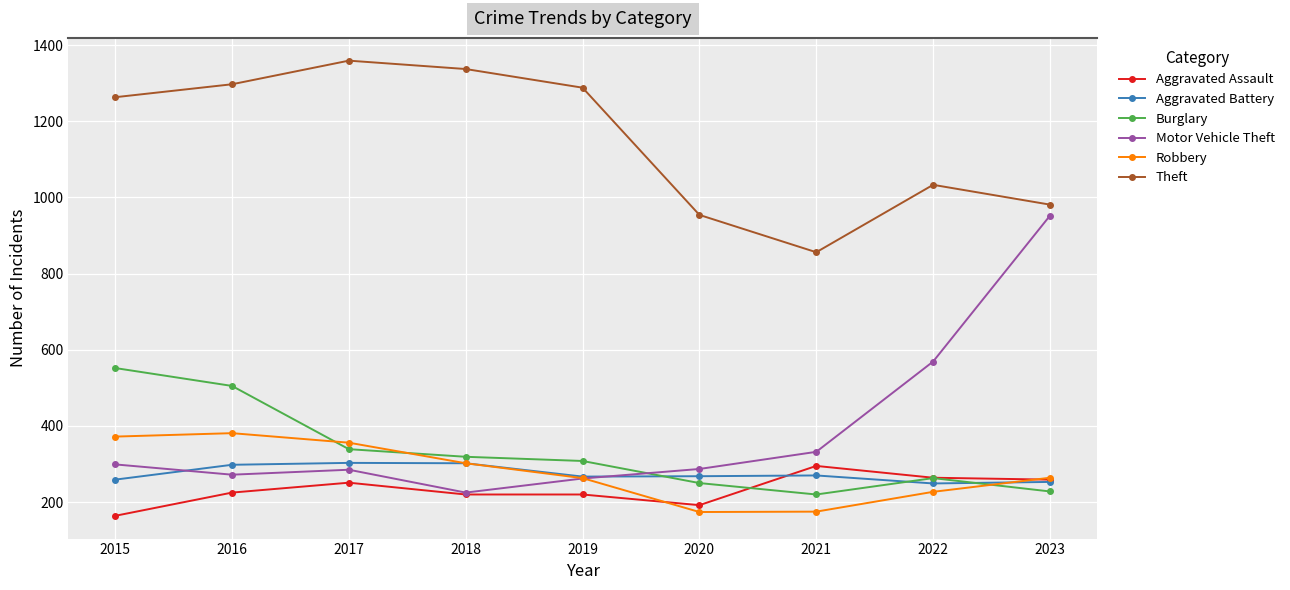

What is the difference between the highest and lowest values at 2017?

1108